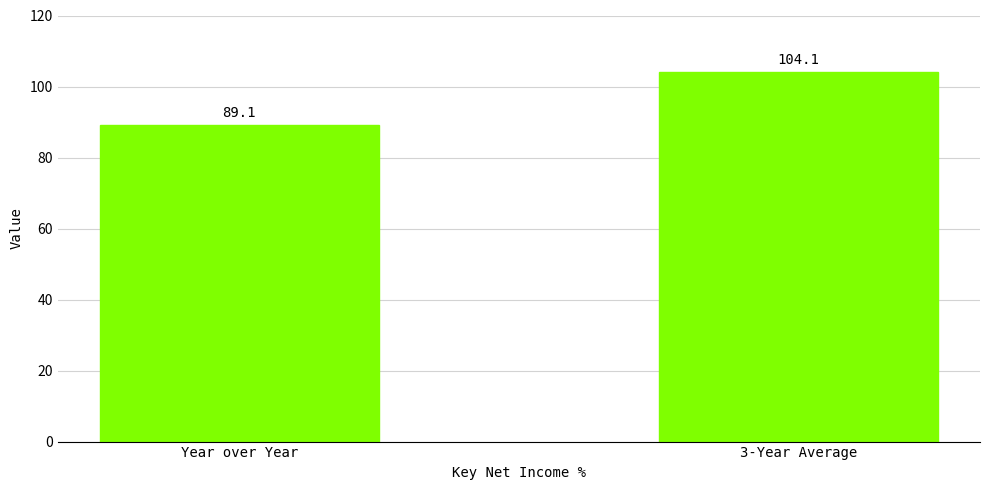

How many values exceed 104?

1